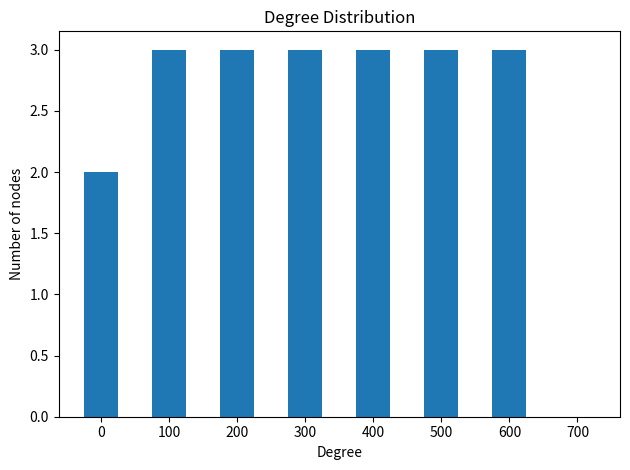

Count the values in the range 3 to 4.

6